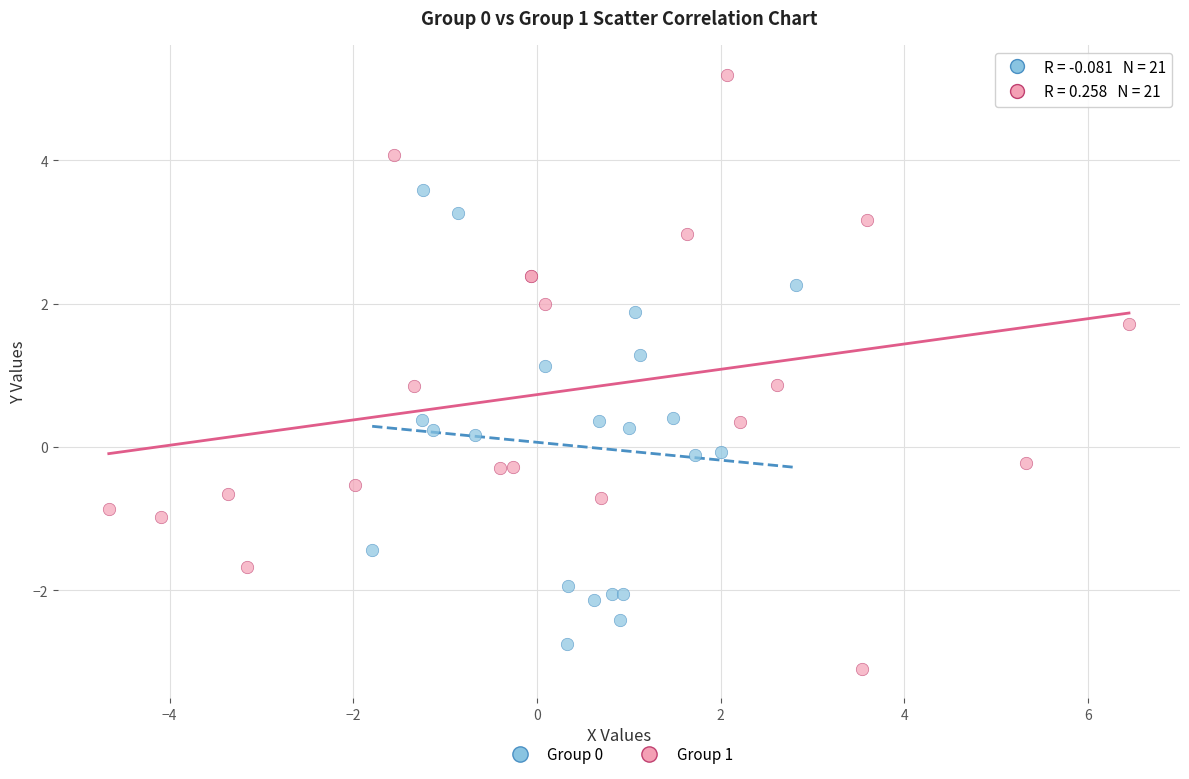

Which series contains the highest Y value?

Group 1